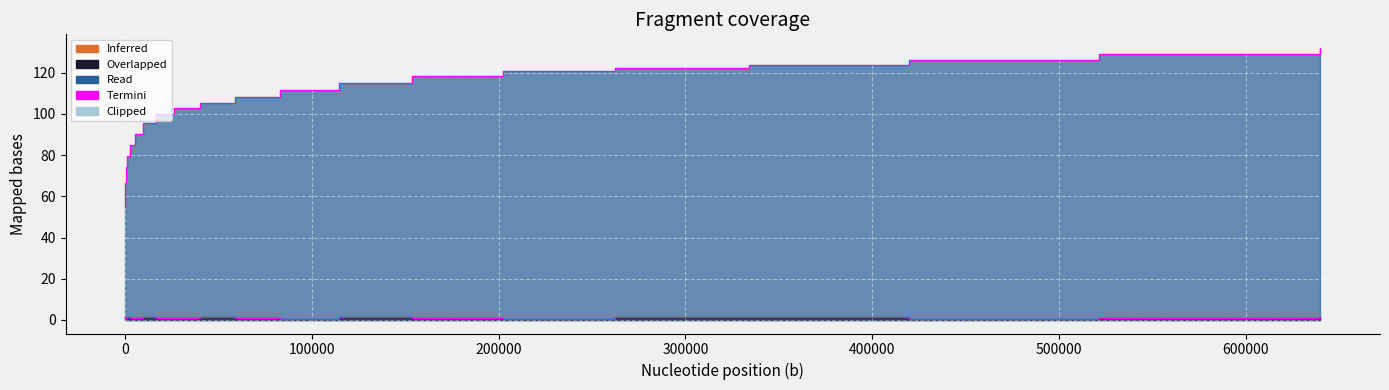

How many data points in a are above 1?

10